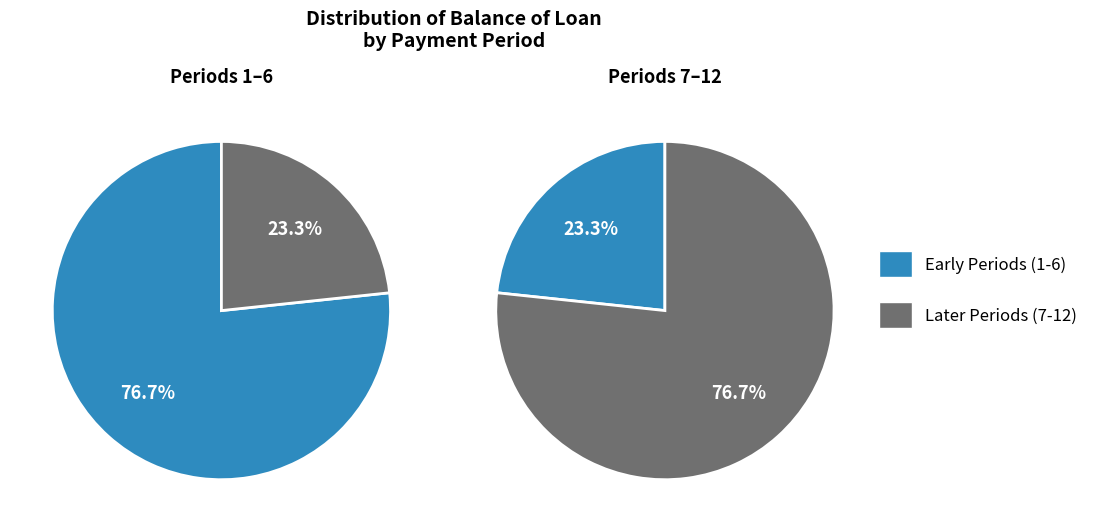

Is 2 the majority of the pie?

No